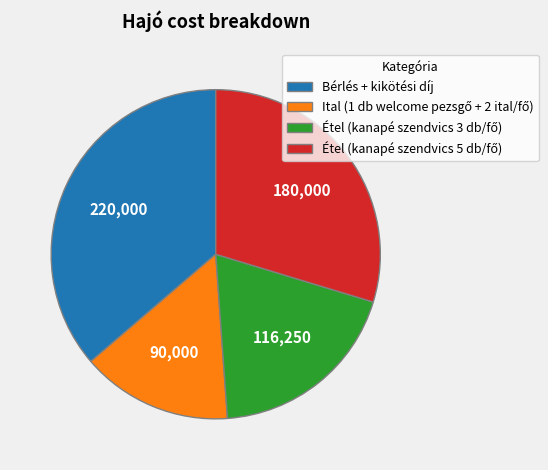

True or false: Bérlés + kikötési díj accounts for 22% of the total.

False